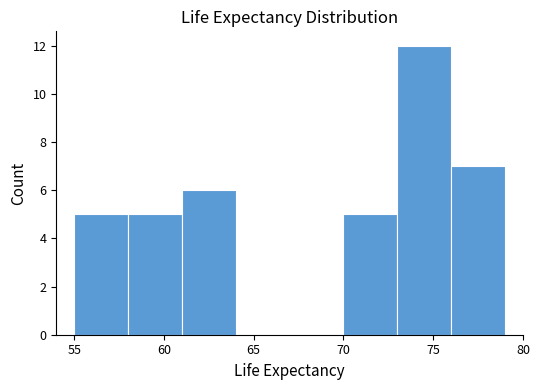

Which range on the x-axis has the tallest bar?

73 to 76